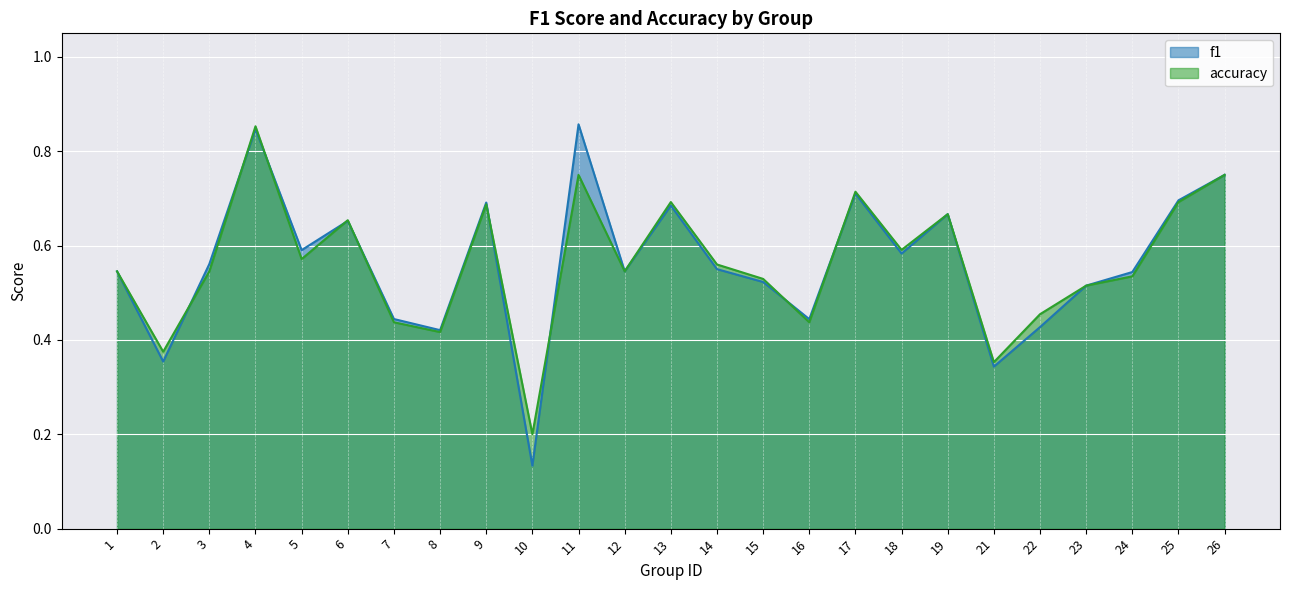

At which category does accuracy reach its first local peak?

4